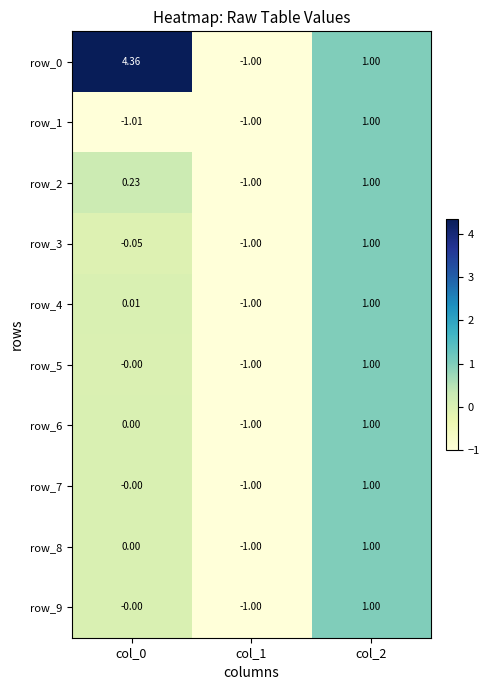

Is the value of row_9 at col_2 greater than the value of row_7 at col_1?

Yes